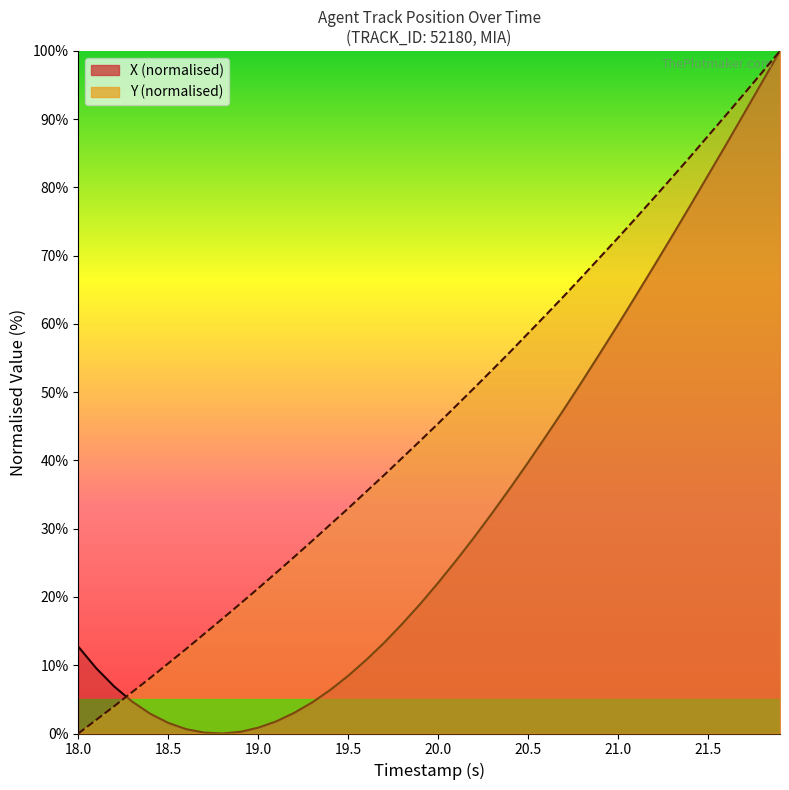

Is the value of X at 15 greater than the value of Y at 37?

No